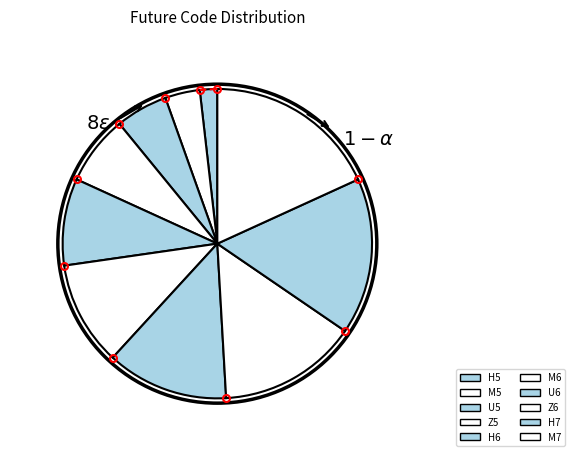

Approximately how many times larger is the value at U5 compared to H7?

0.3